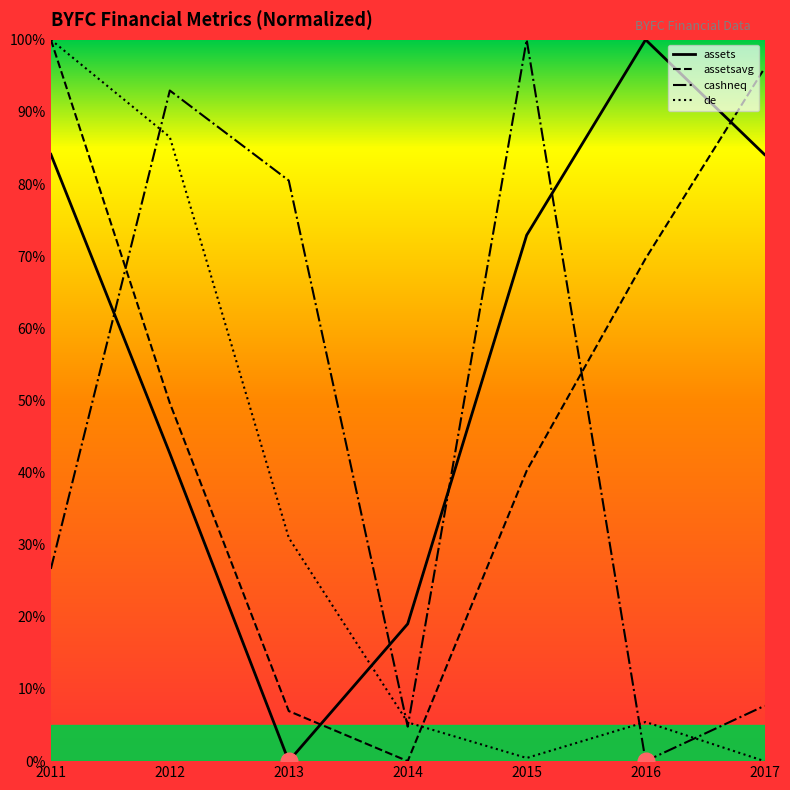

Rank the series by their maximum value, from lowest to highest.

assets, assetsavg, cashneq, de